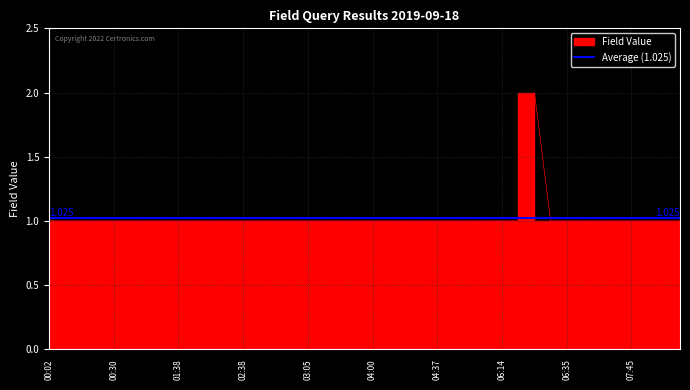

What is the sum of all values?

41